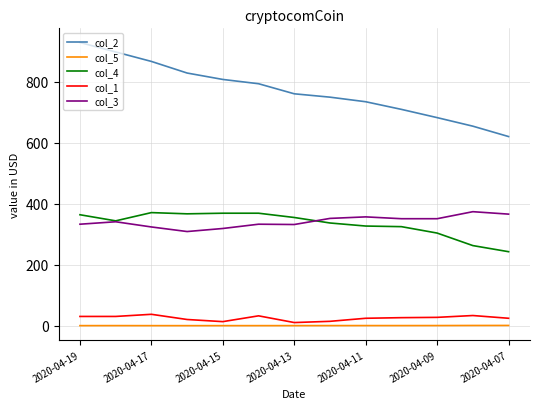

Which series has the widest spread of values?

col_2